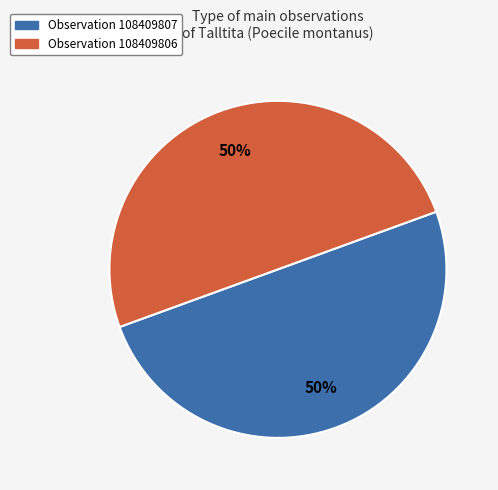

To the nearest percent, what is the average slice percentage?

50%